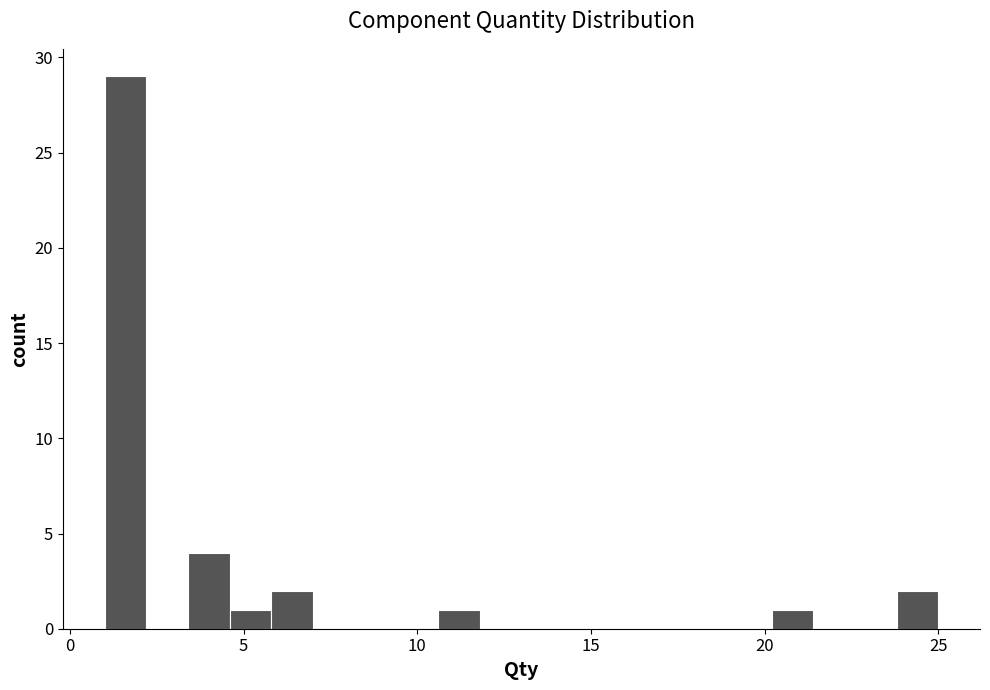

Around what value on the x-axis is the tallest bar? Give the approximate position of its centre, as read against the axis.

1.5